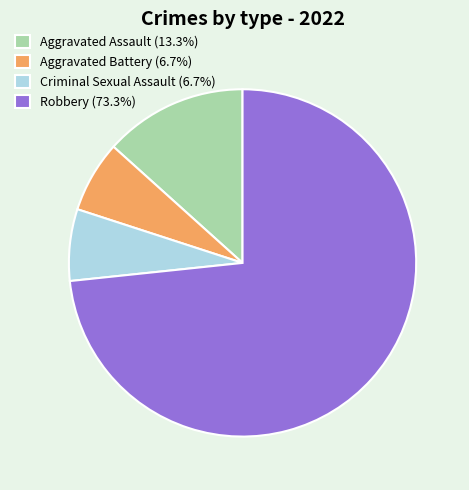

Do Robbery (73.3%) and Aggravated Assault (13.3%) together represent more than half of the pie?

Yes